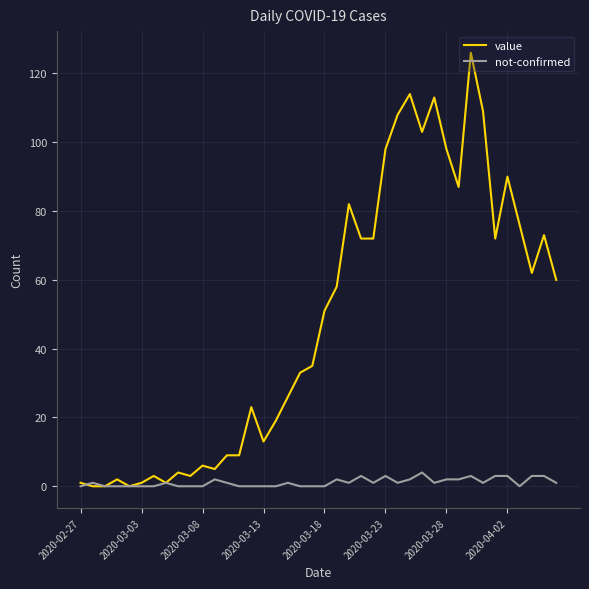

Rank the series by their maximum value, from lowest to highest.

not-confirmed, value